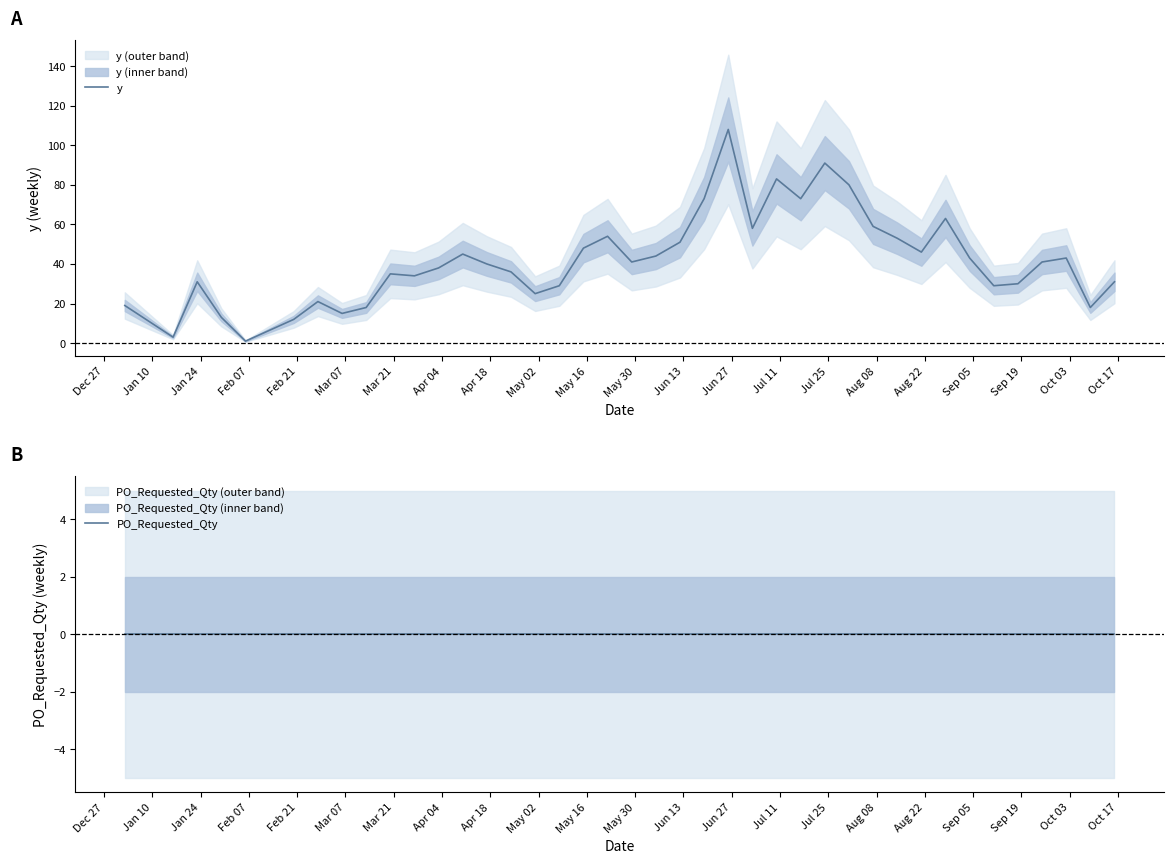

How many interior local peaks does the y series have?

10